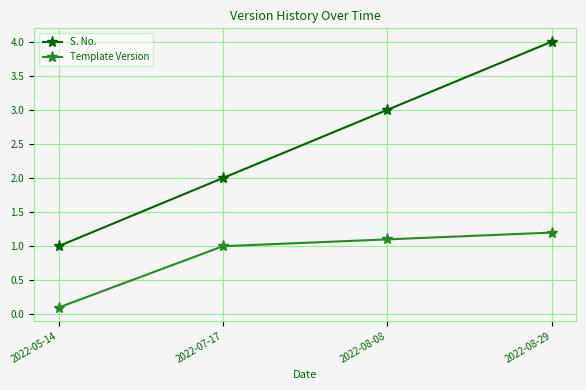

Which series has the widest spread of values?

S. No.